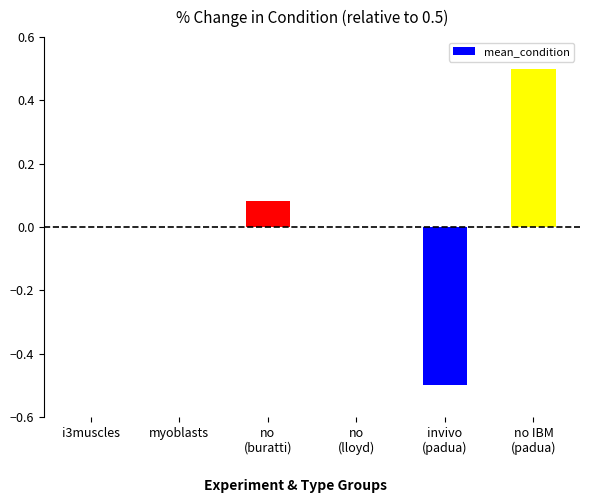

Is it true that the value at myoblasts is -0.4?

False